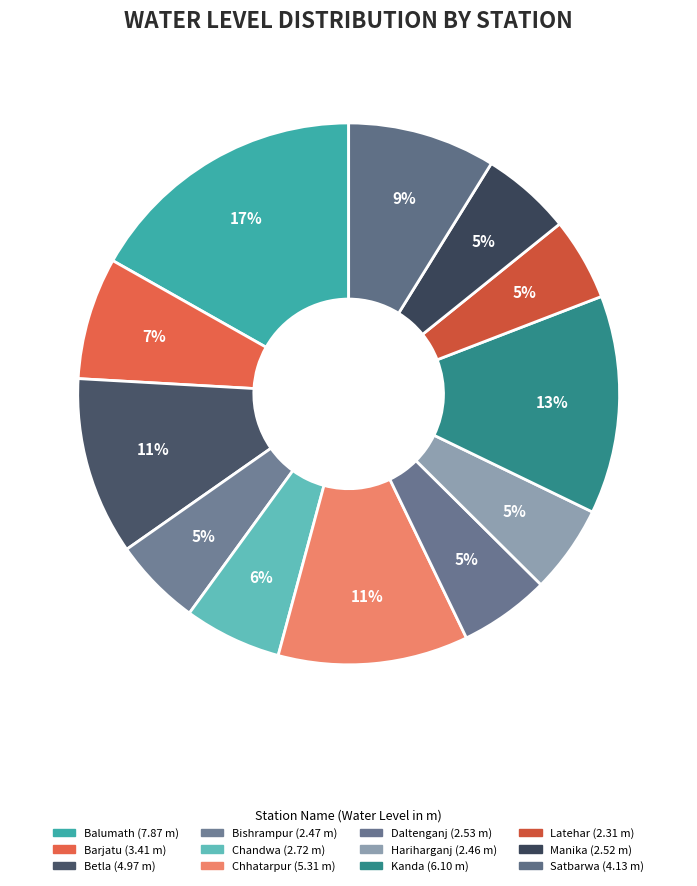

What percentage is the Satbarwa slice, to the nearest percent?

9%